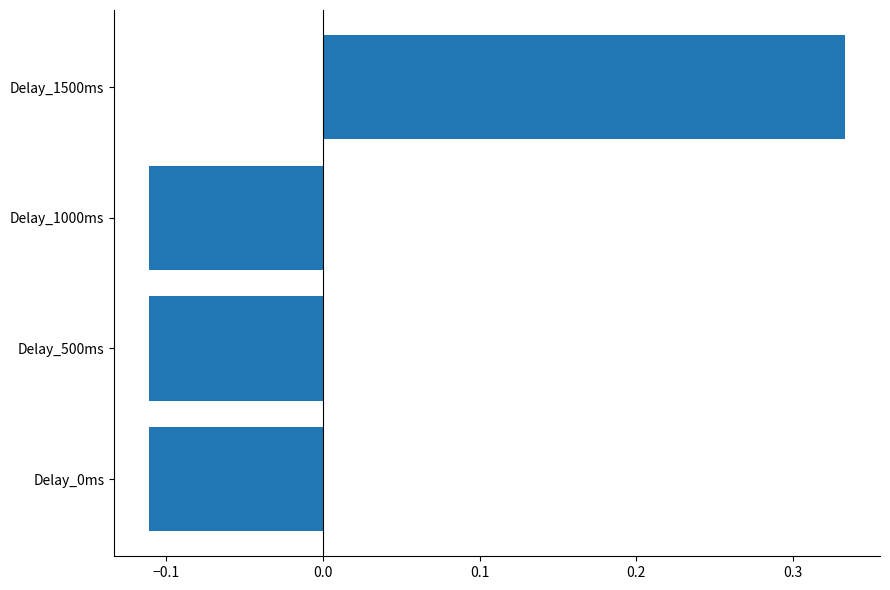

How many values are below 0?

3